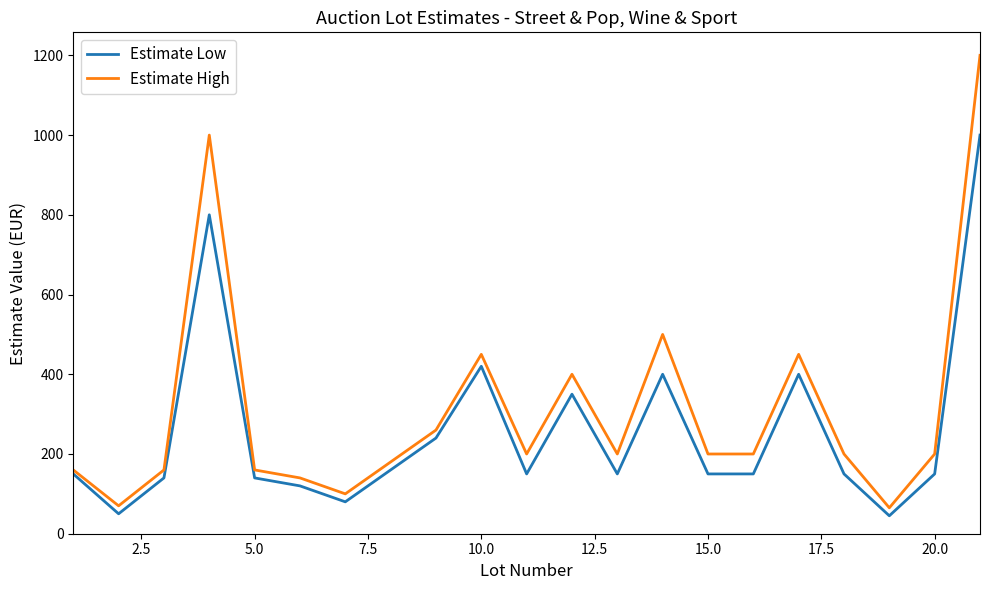

List the series in order of their peak value, lowest first.

Estimate Low, Estimate High